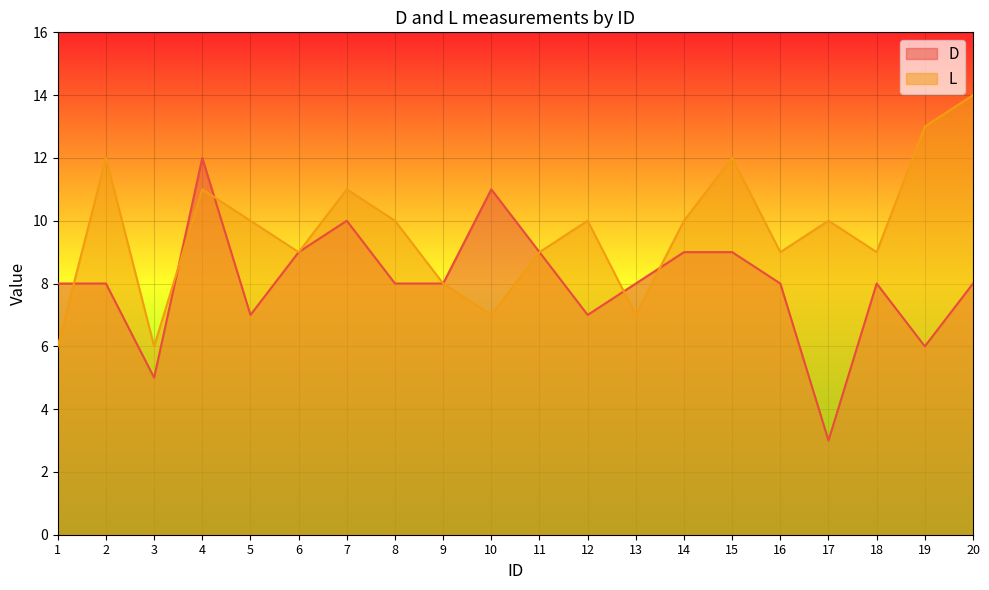

In L, how many points are lower than both neighbors (excluding endpoints)?

6